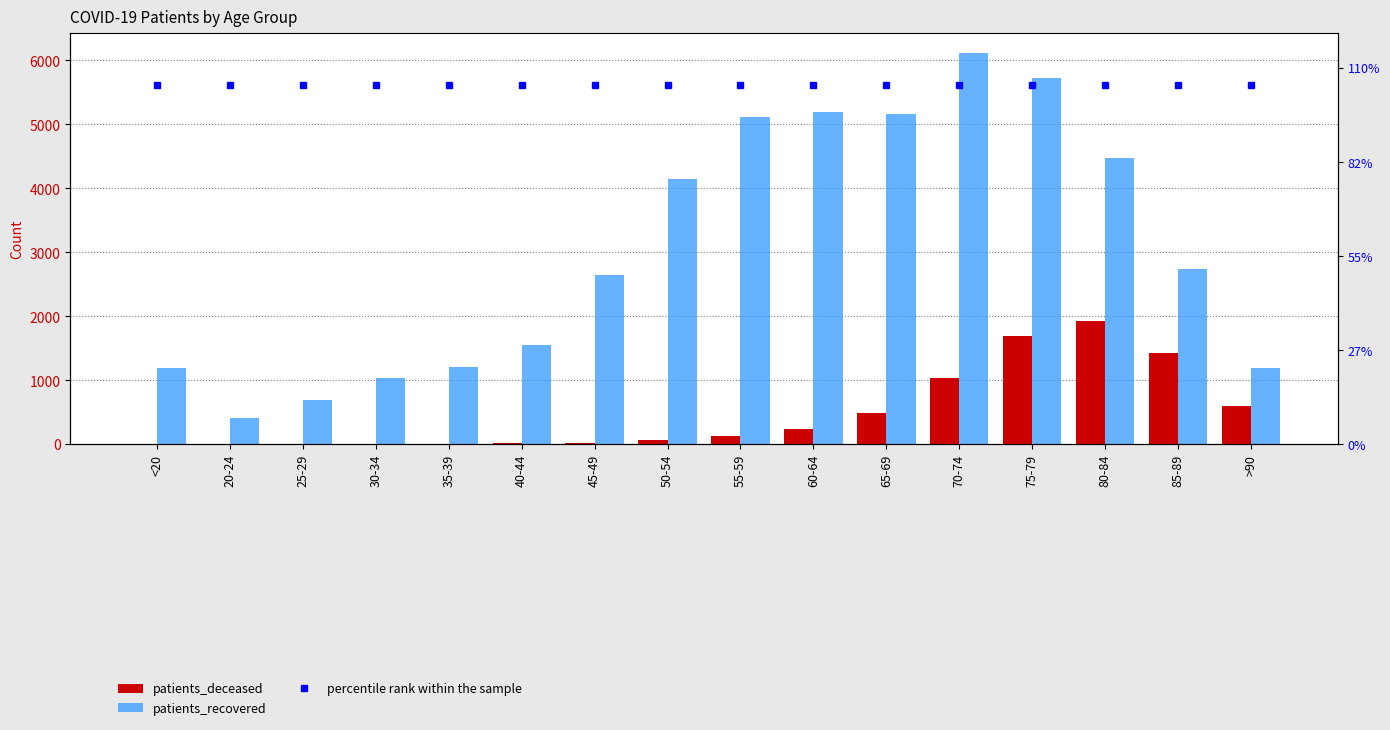

How many data points in patients_deceased are less than 126?

8